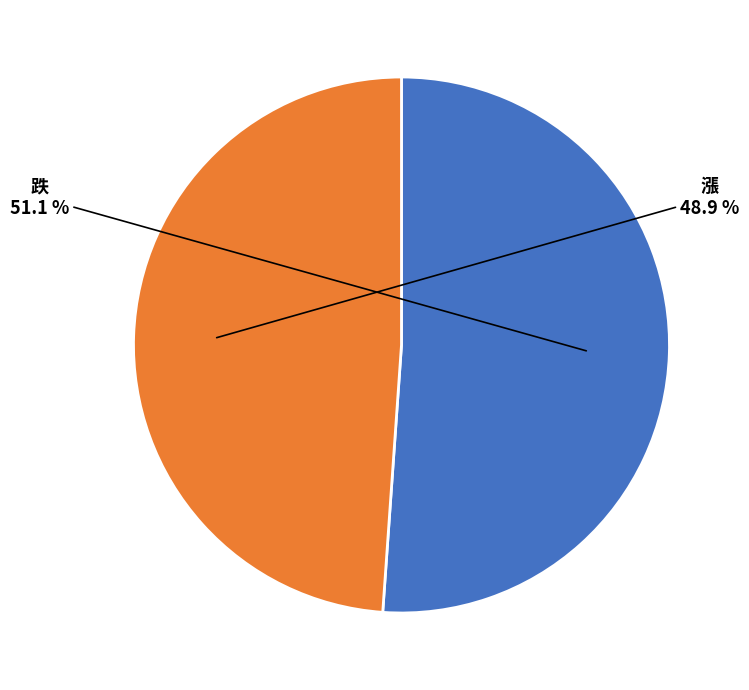

What percentage is the 跌 slice, to the nearest percent?

51%